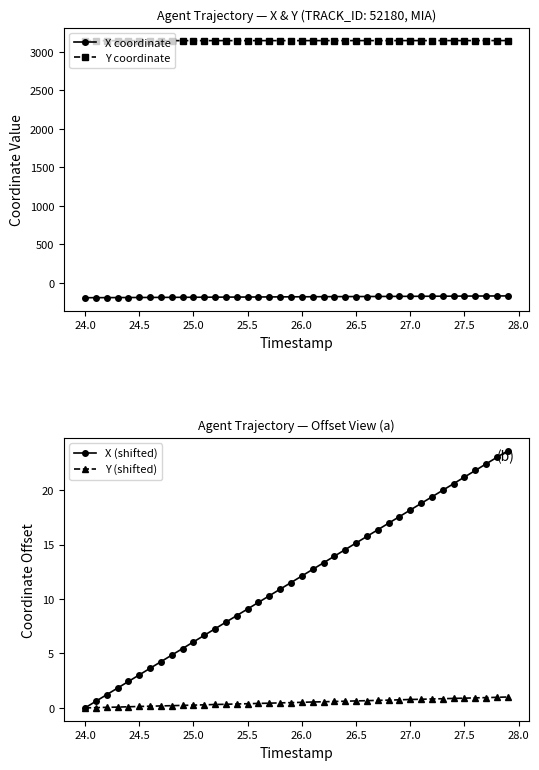

What is the minimum value for X coordinate?

-193.9